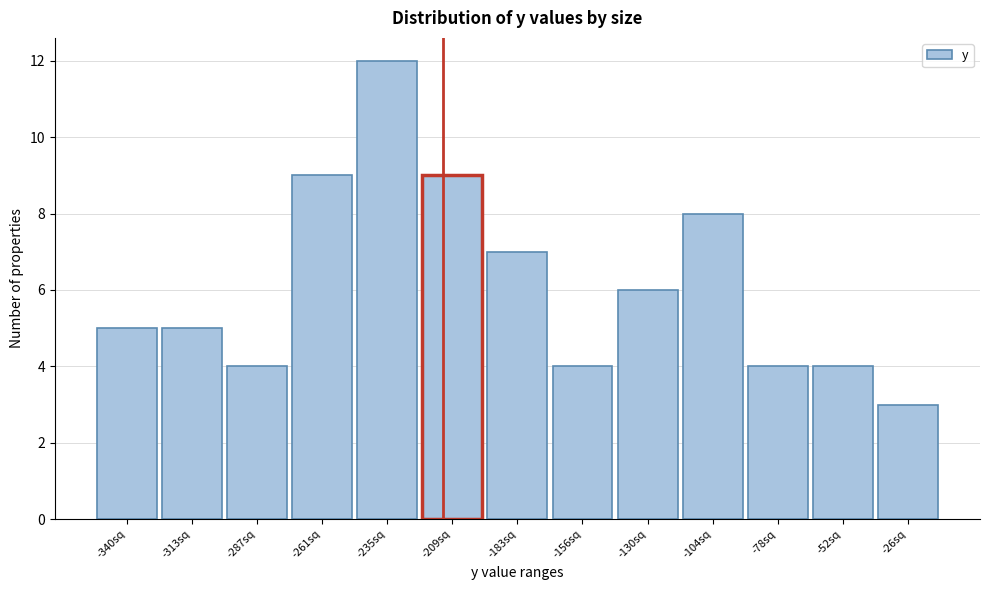

Reading left to right, list all the values displayed in this chart.

5	5	4	9	12	9	7	4	6	8	4	4	3